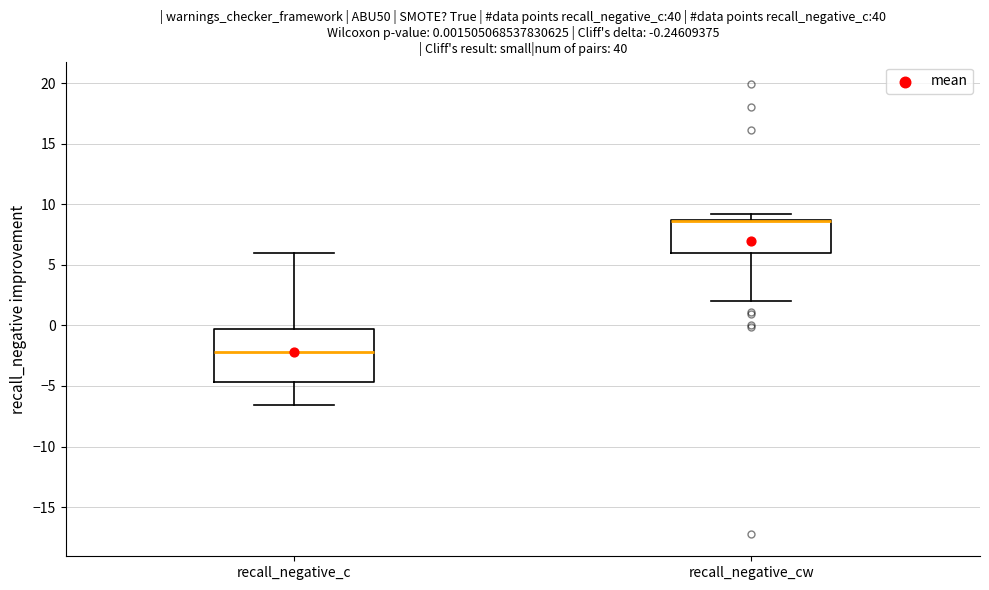

Which box is the tallest, from its lower edge to its upper edge?

recall_negative_c